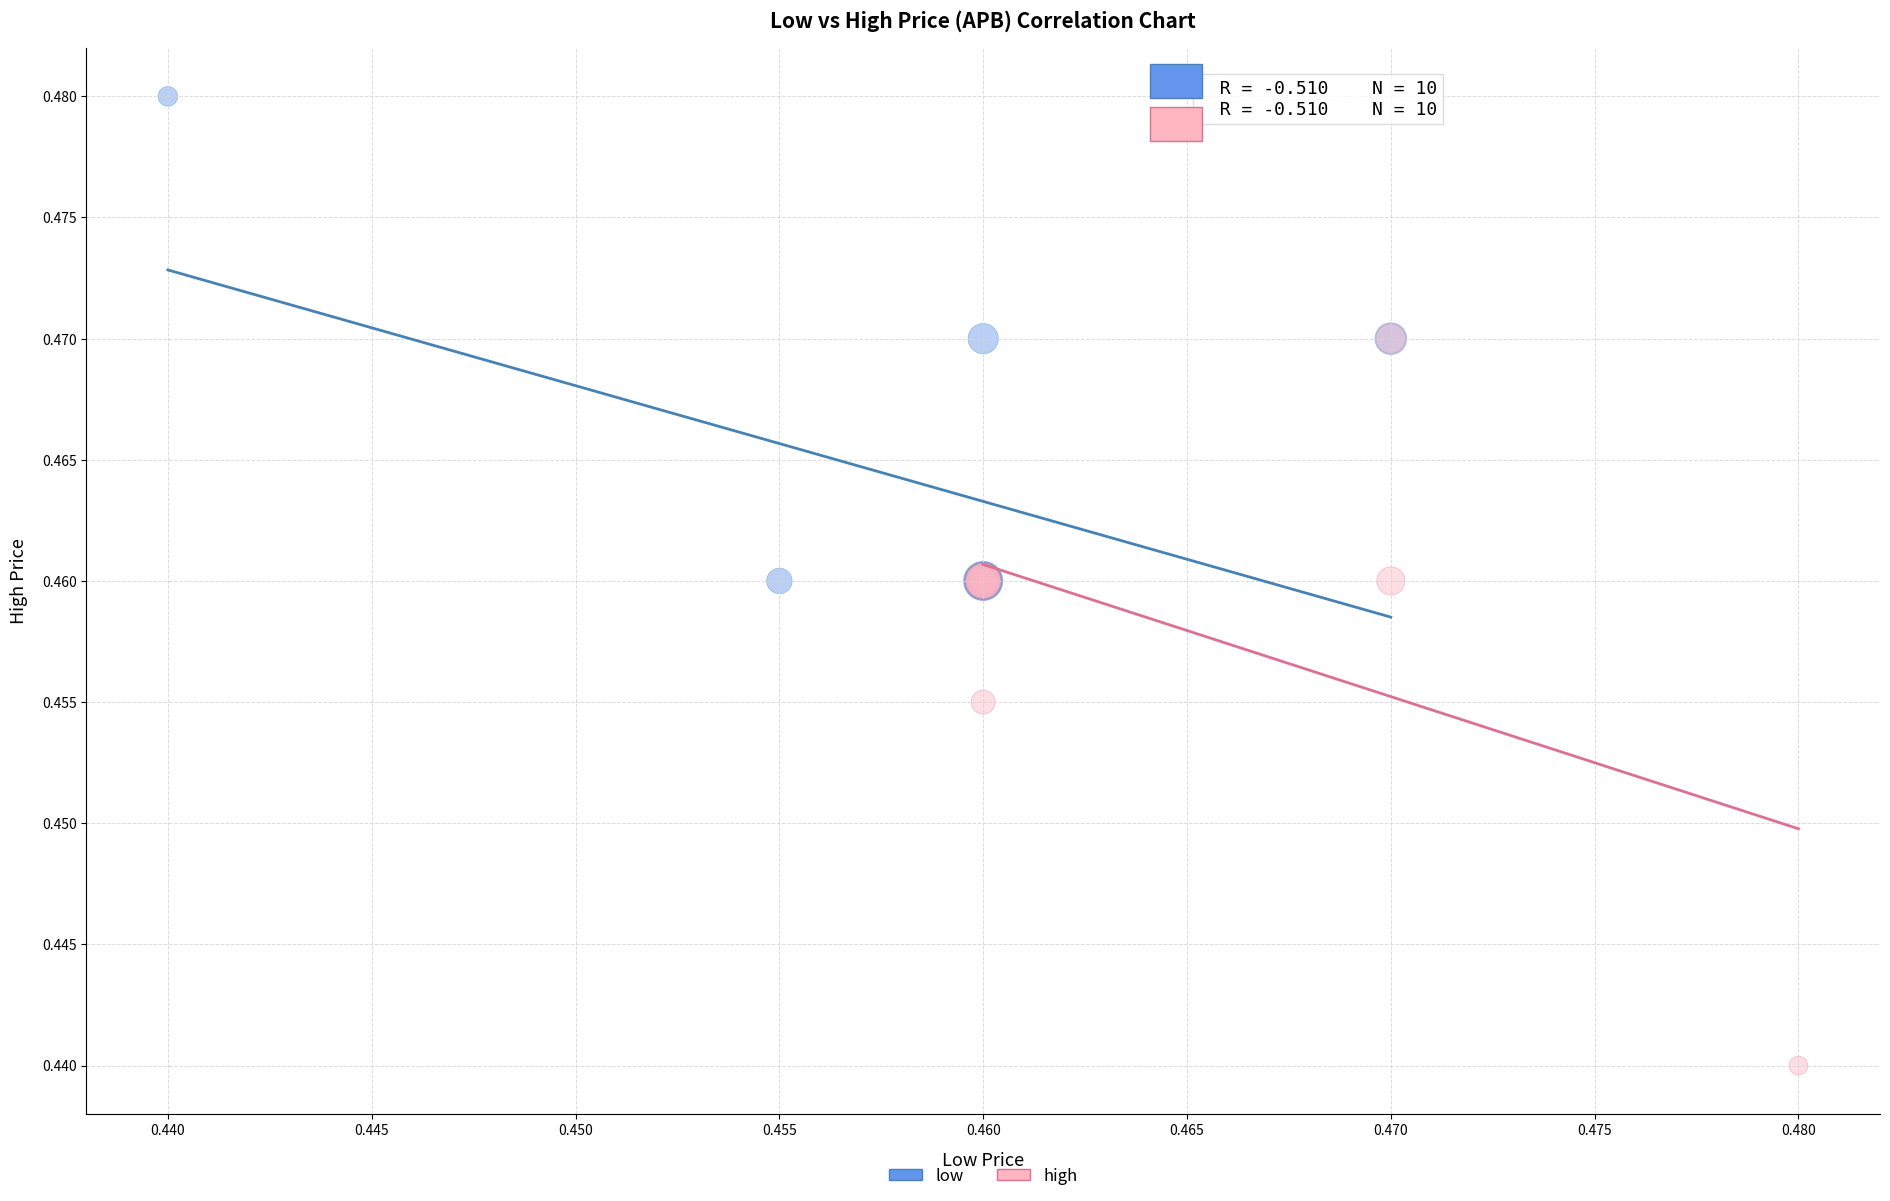

Which series reaches the minimum Y coordinate?

high